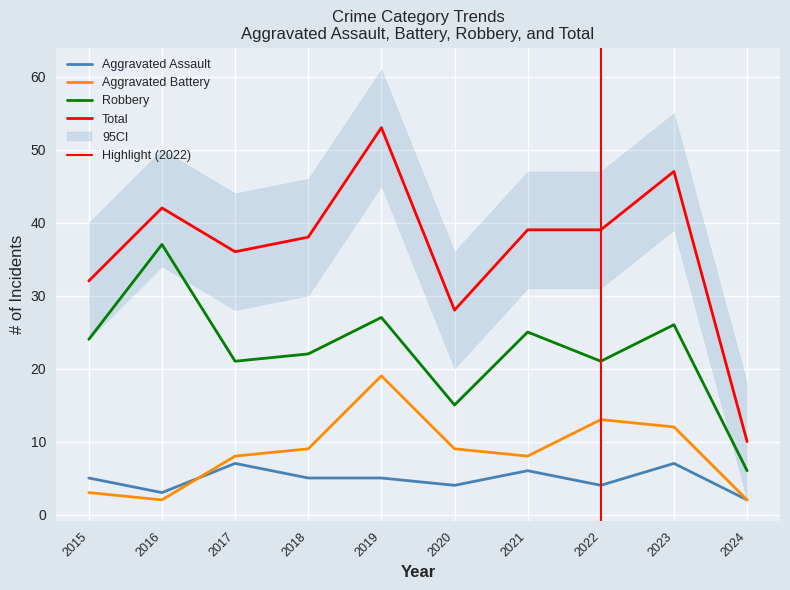

Between 2024 and 2017, which is larger?

2017